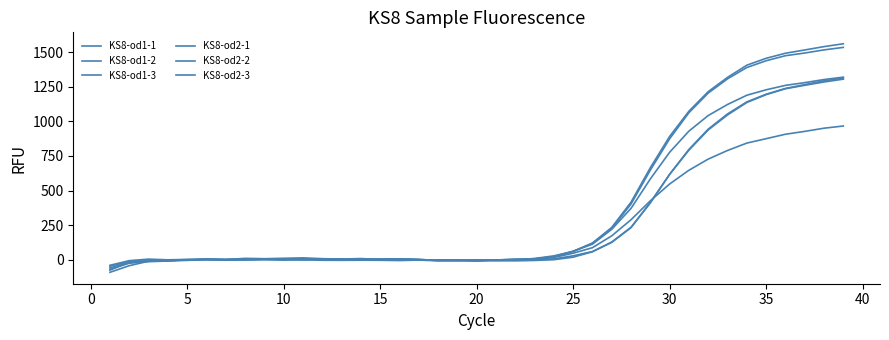

True or false: KS8-od2-3 and KS8-od1-1 intersect in this chart.

True